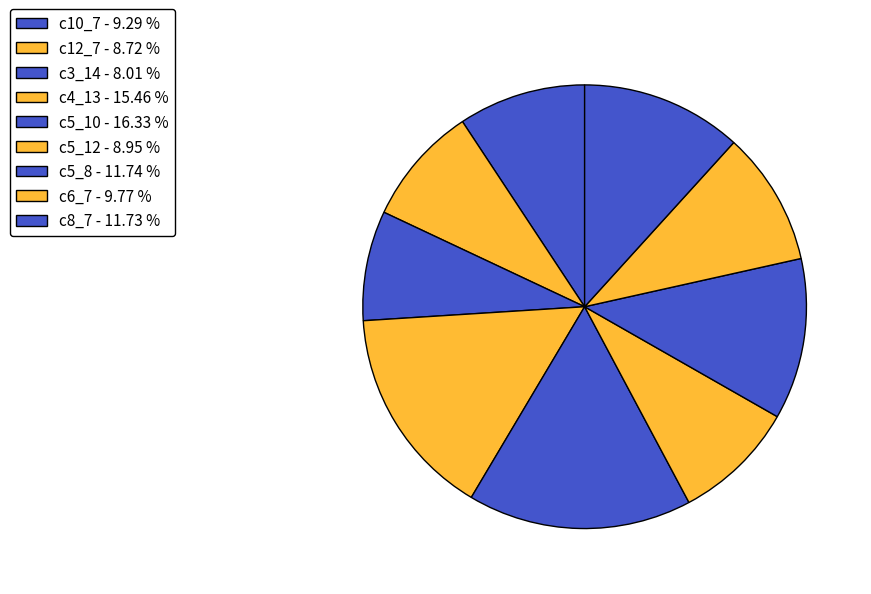

Rank the categories by value from lowest to highest.

c3_14, c12_7, c5_12, c10_7, c6_7, c8_7, c5_8, c4_13, c5_10